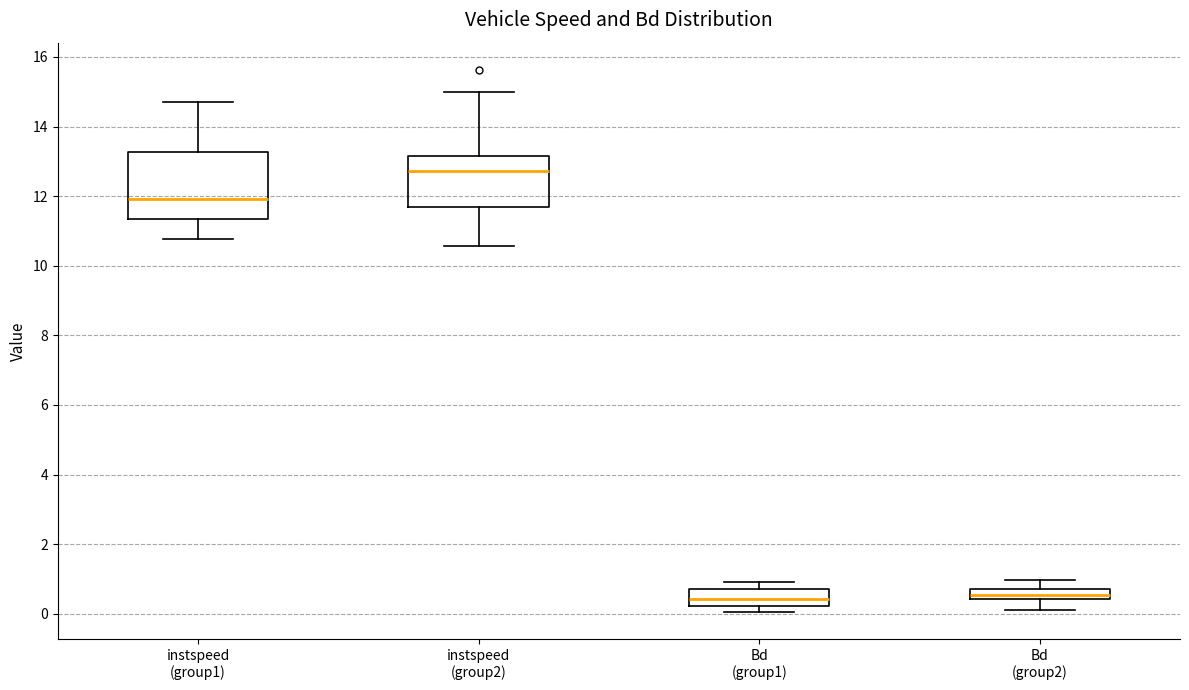

Comparing the boxes themselves (not the whiskers), which one is the tallest?

instspeed (group1)